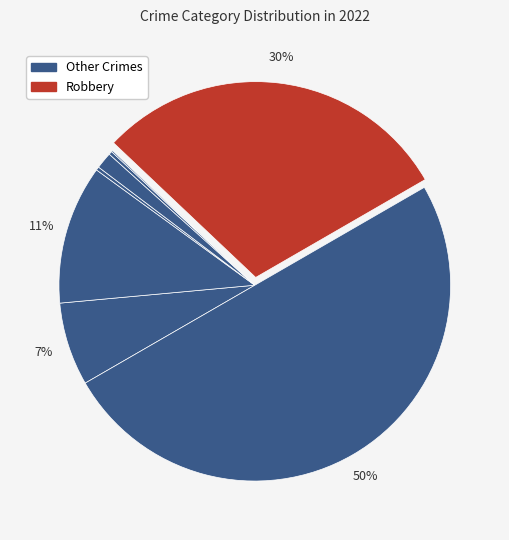

To the nearest percent, what is the average slice percentage?

12%